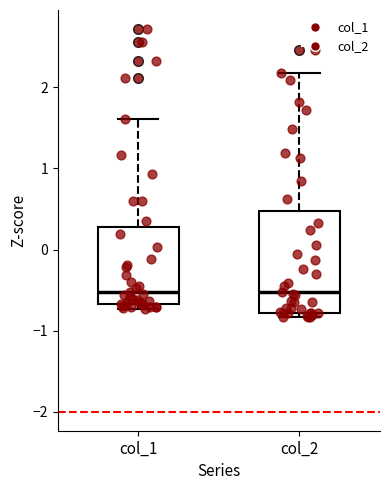

Reading left to right, transcribe this box plot: for each box, give where its median line is, the range the box spans, and where its two whiskers end, as read against the y-axis. The values are not printed on the chart, so give them approximately, as read against the axis.

col_1: median -0.5, box -0.7 to 0.3, whiskers -0.7 (just below the box's lower edge) to 1.6
col_2: median -0.5, box -0.8 to 0.5, whiskers -0.8 (just below the box's lower edge) to 2.2